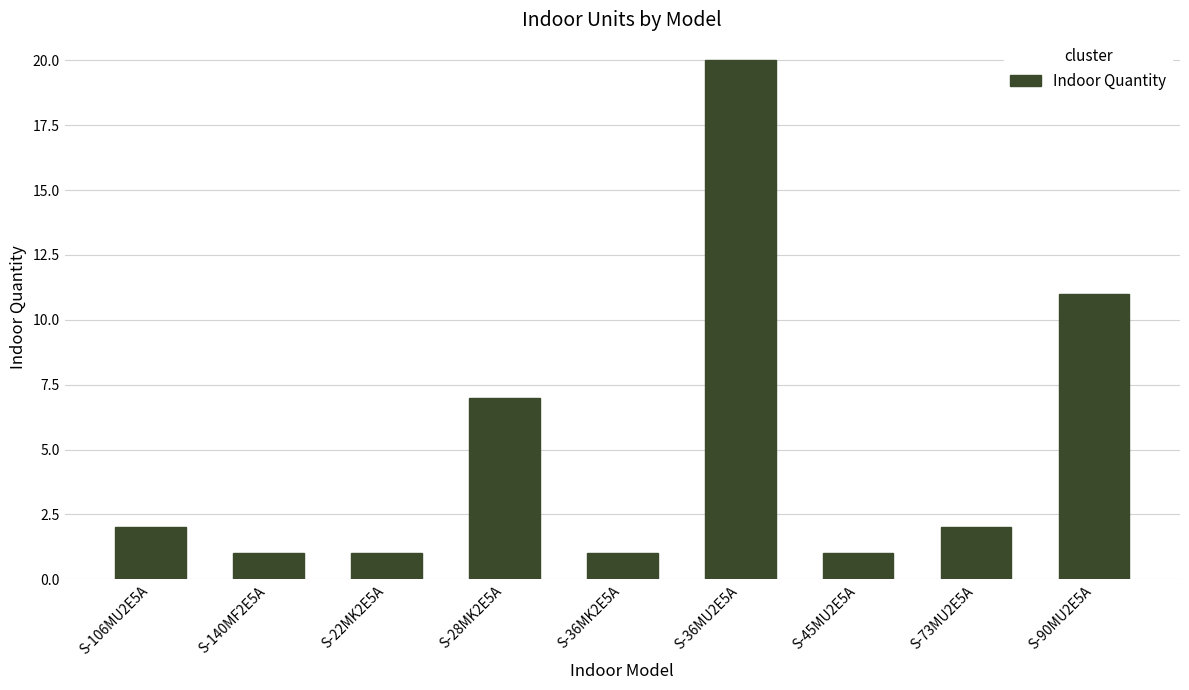

What is the difference between the maximum and minimum values?

19